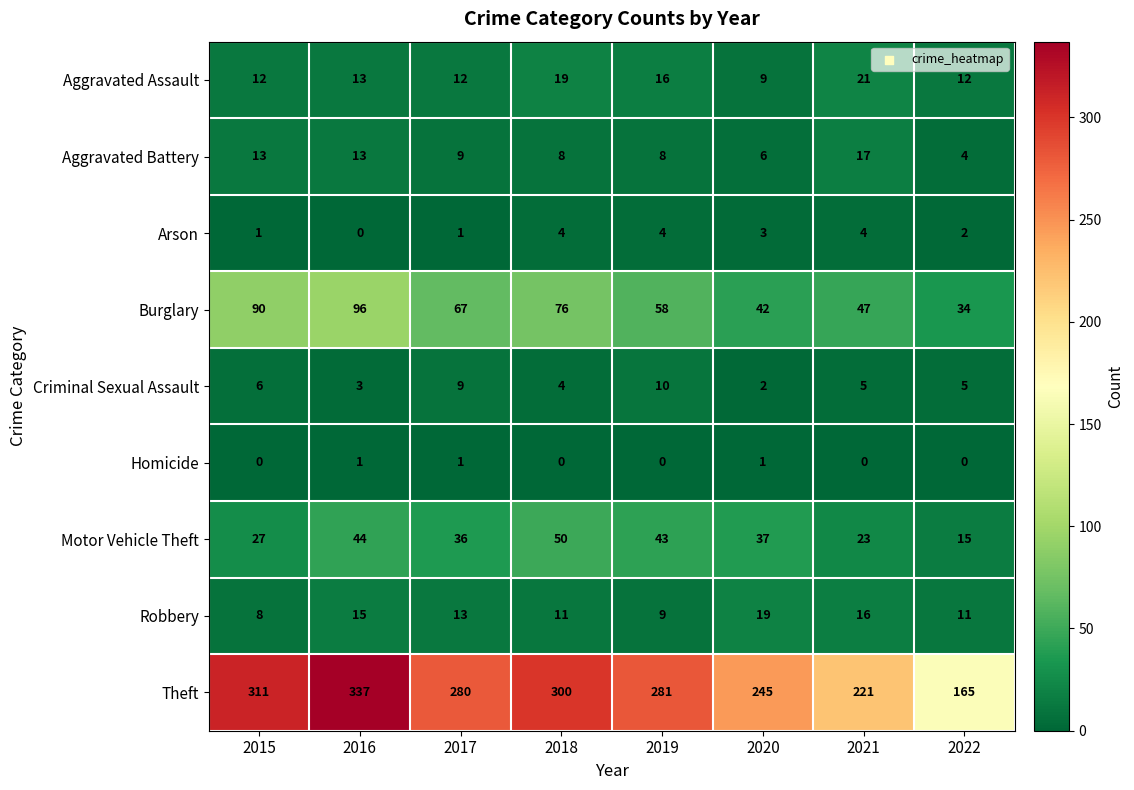

What is the sum of the Criminal Sexual Assault values at 2016 and 2017?

12